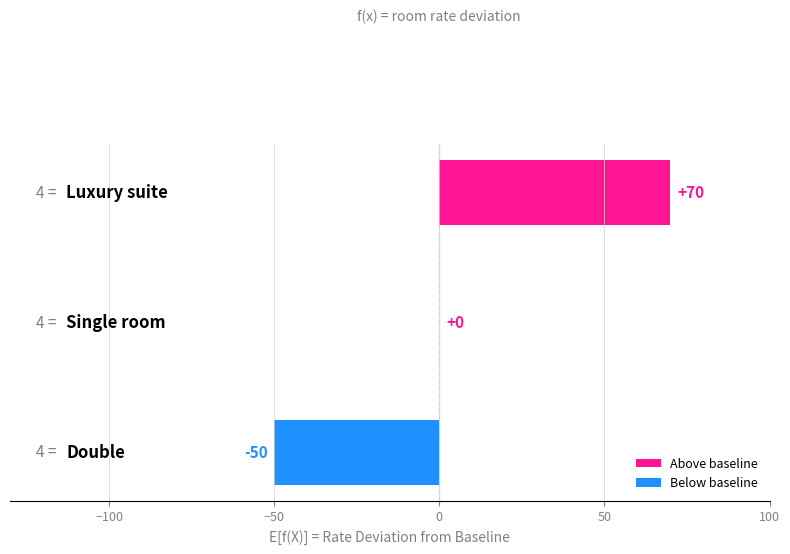

How many series are shown in this chart?

1